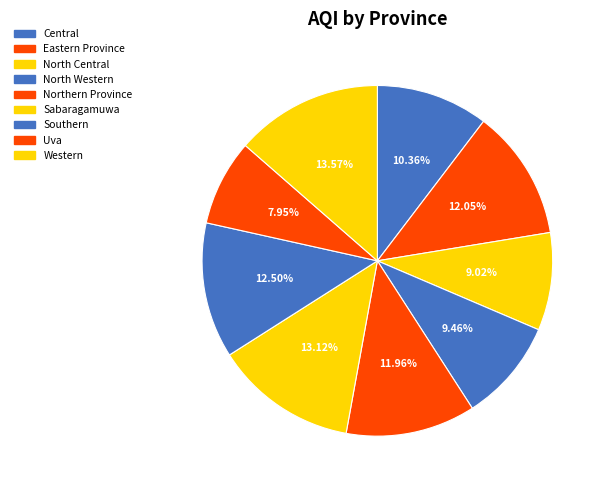

How many segments does this pie chart have?

9